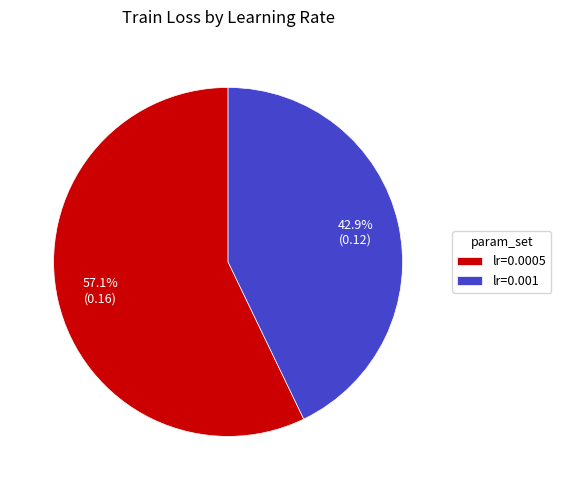

To the nearest percent, what is the difference between the largest and smallest slice percentages?

14%